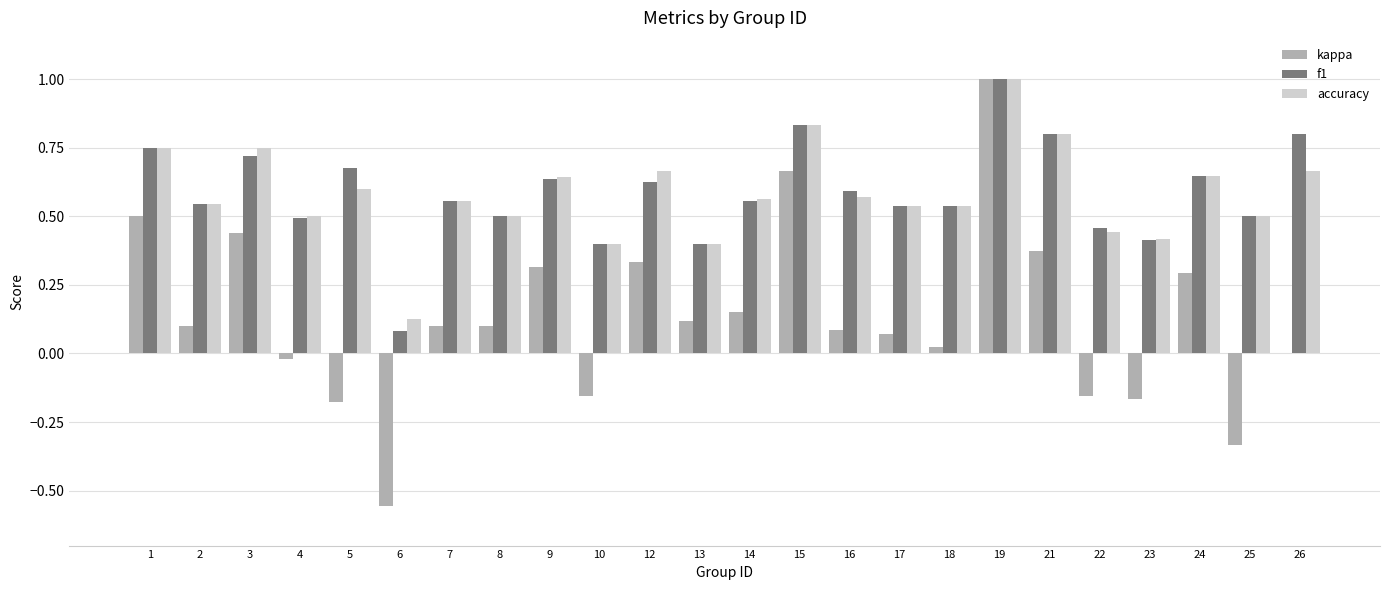

What is the sum of all f1 values?

14.1